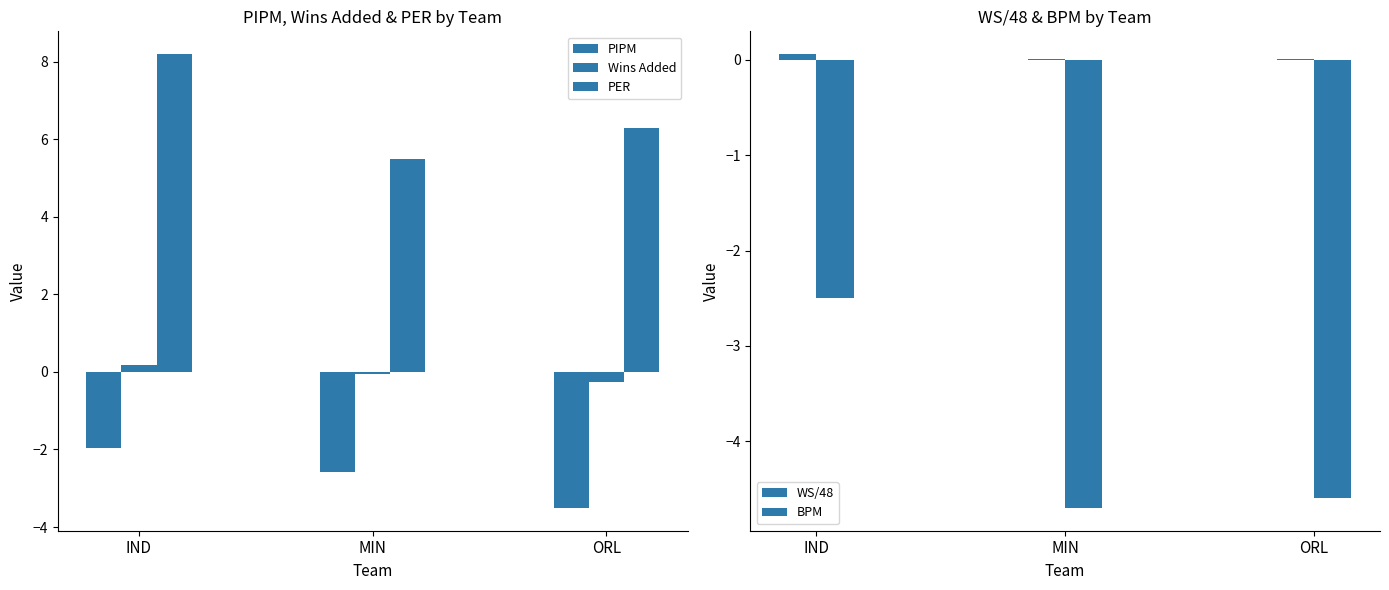

Where is Wins Added nearest to the value 0?

MIN